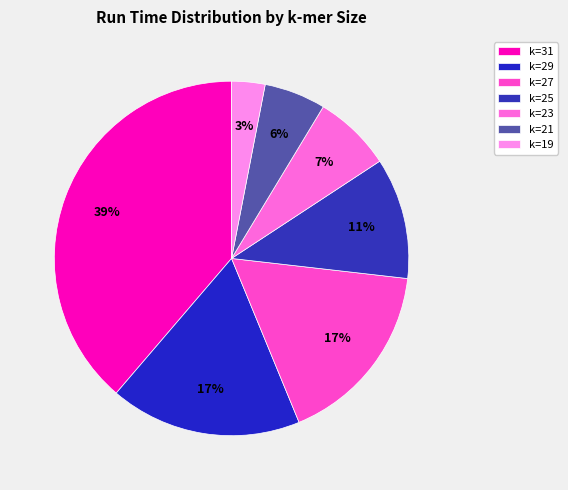

What percentage is the k=25 slice, to the nearest percent?

11%